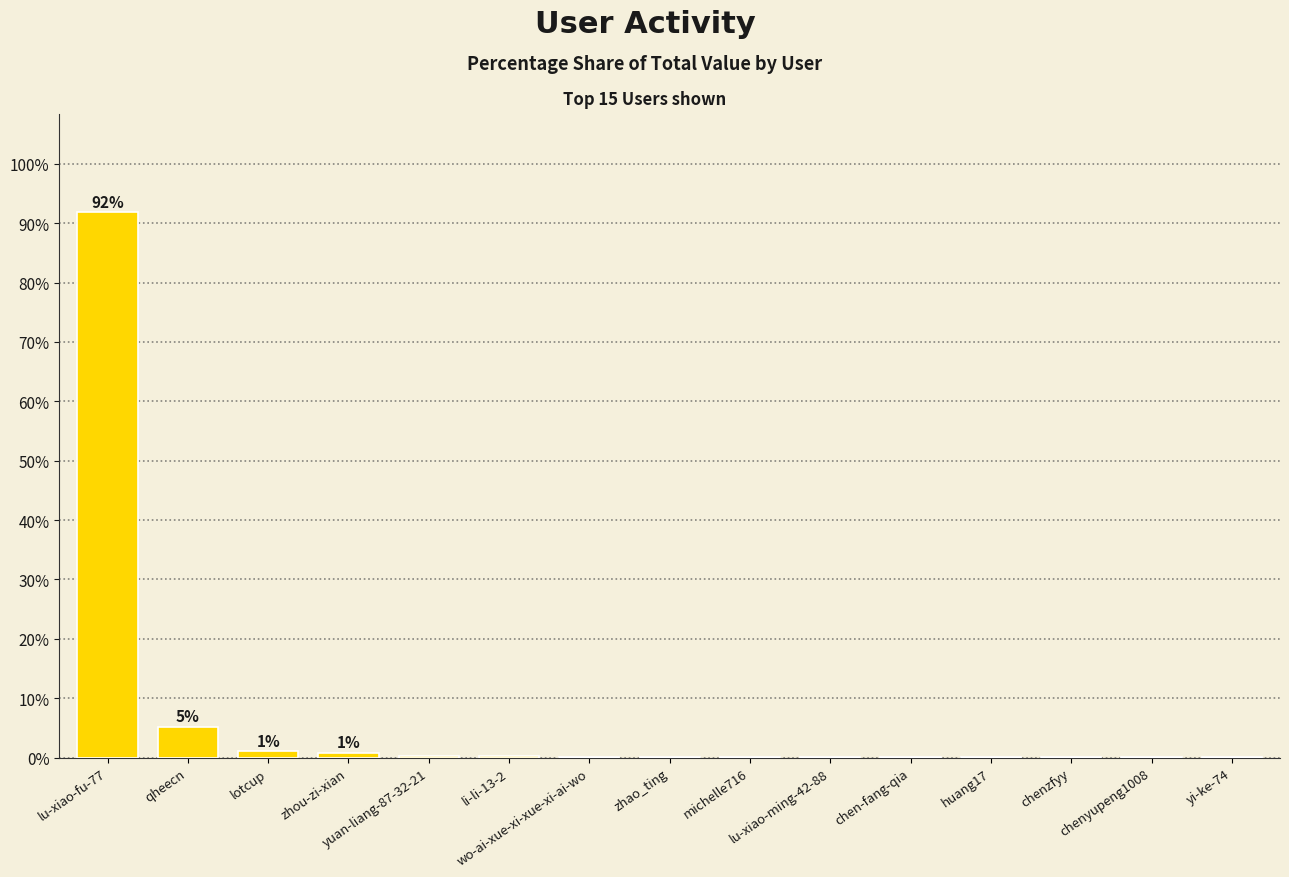

What is the maximum value shown in the chart?

91.9